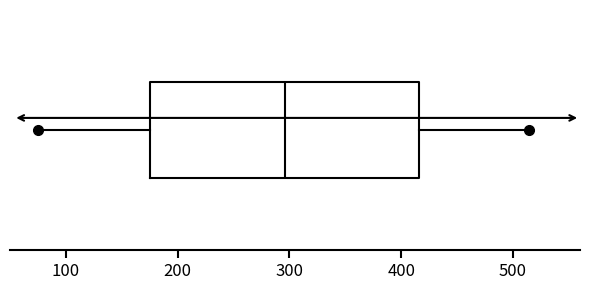

Transcribe this box plot: give where the median line is, the range the box spans, and where the two whiskers end, as read against the x-axis. The values are not printed on the chart, so give them approximately, as read against the axis.

median 300, box 180 to 420, whiskers 80 to 510